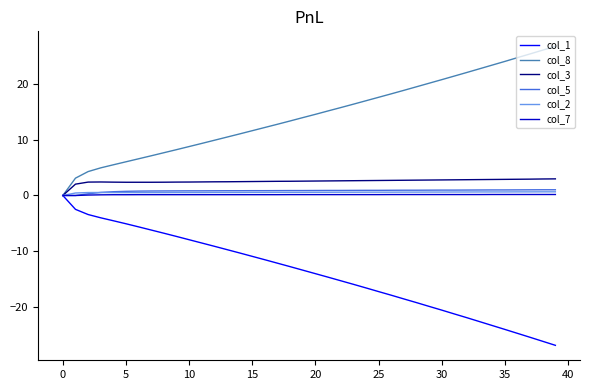

Is the value of col_1 at 35 greater than the value of col_5 at 35?

No